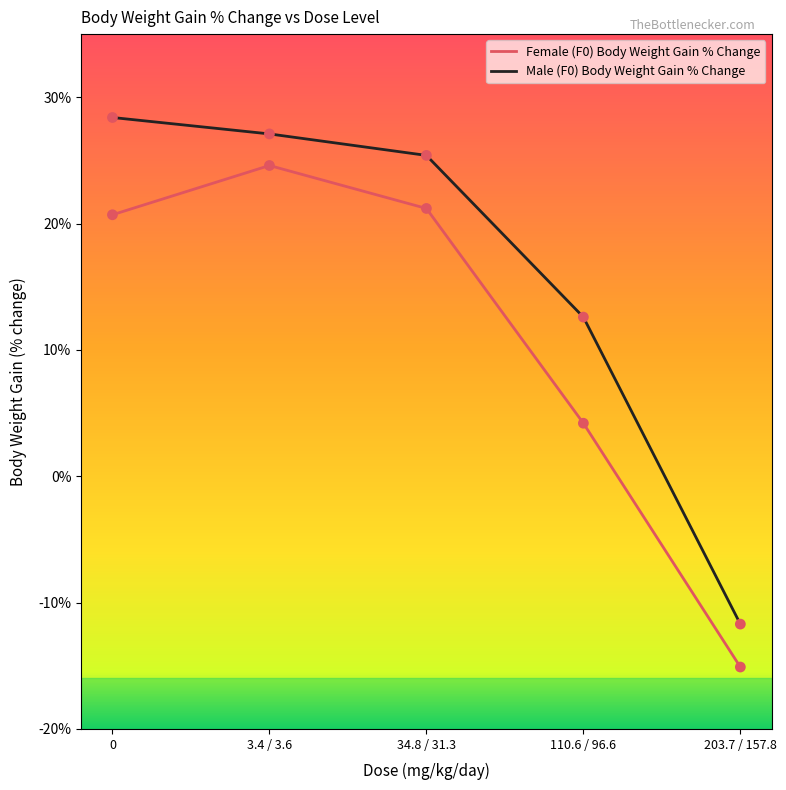

Which series has the largest total across all categories?

Male (F0) Body Weight Gain % Change